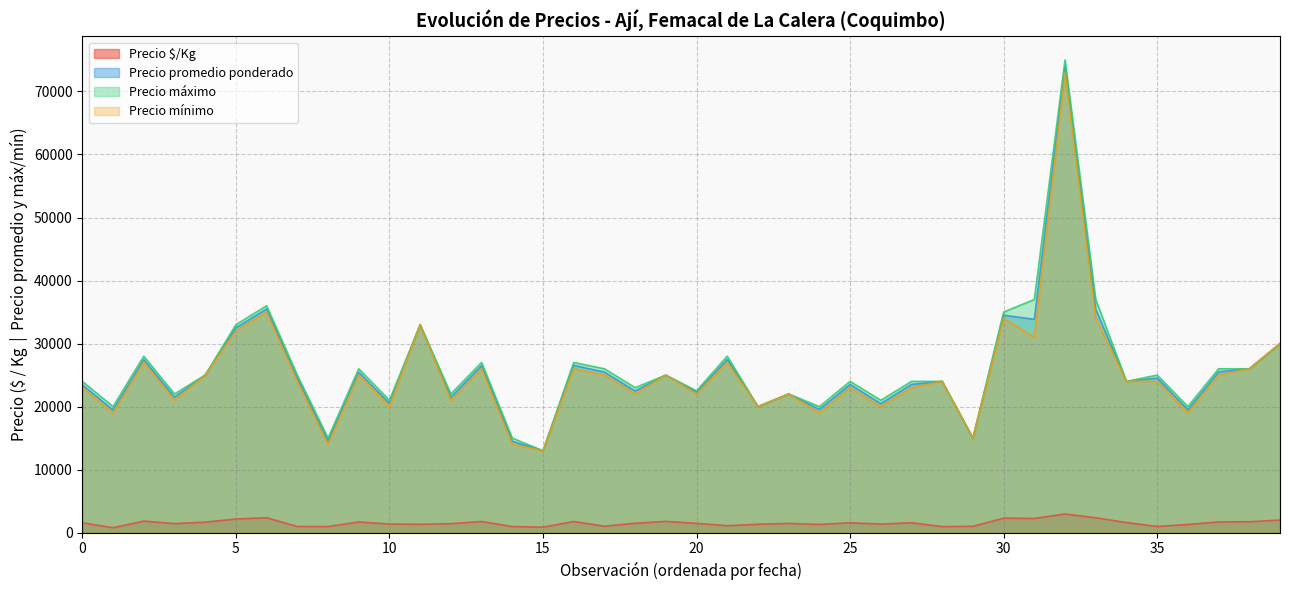

At 2022-04-25, list the series in order from smallest to largest.

Precio $/Kg, Precio mínimo, Precio promedio ponderado, Precio máximo